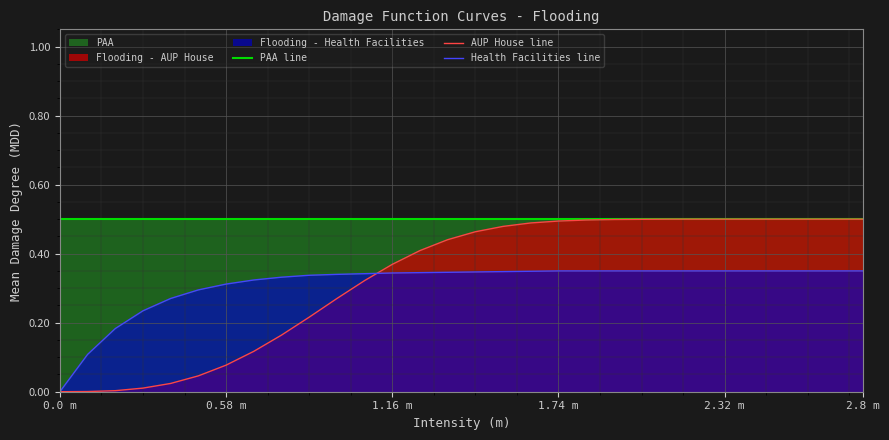

What is the difference between the maximum and second lowest values in the Health Facilities line series?

0.2